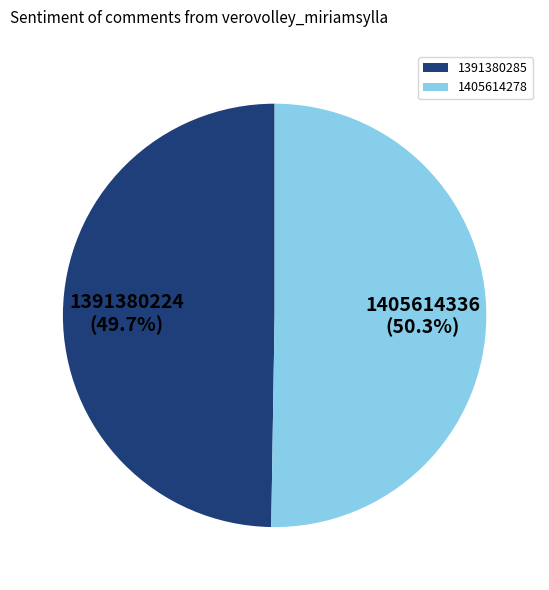

To the nearest percent, what is the difference between the 1391380285 and 1405614278 slice percentages?

1%